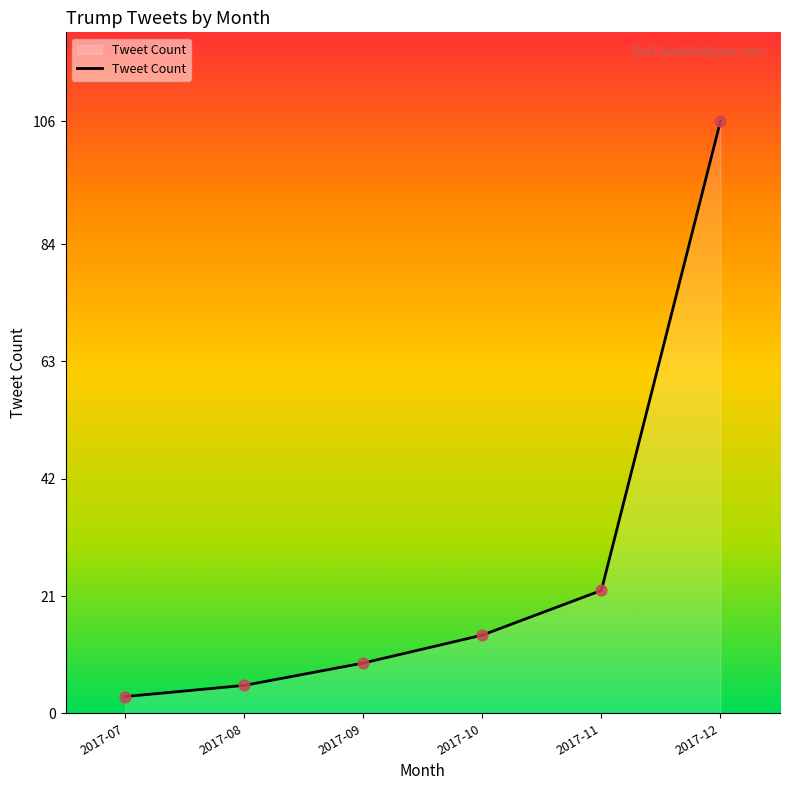

What is the change in value from 2017-10 to 2017-12?

+92